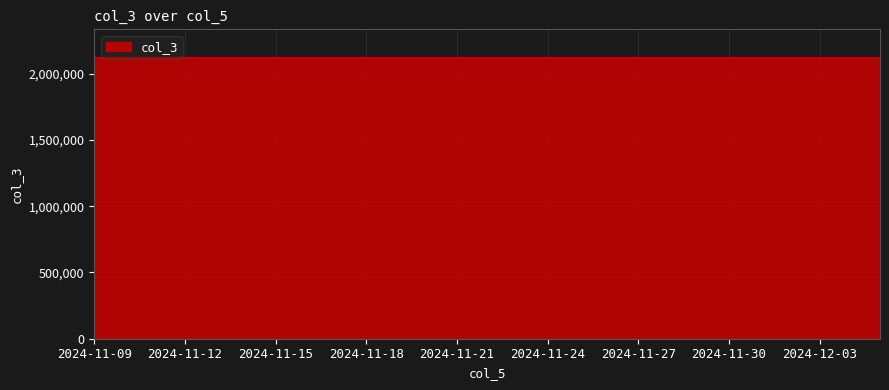

What is the minimum value shown in the chart?

2123123